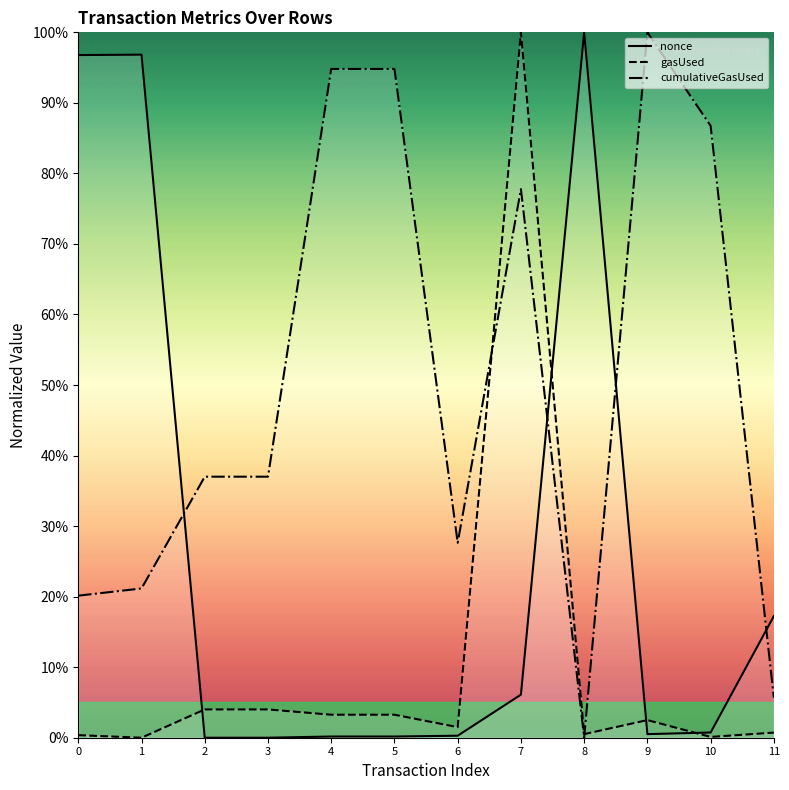

Does the chart display data point markers on the line(s)?

No